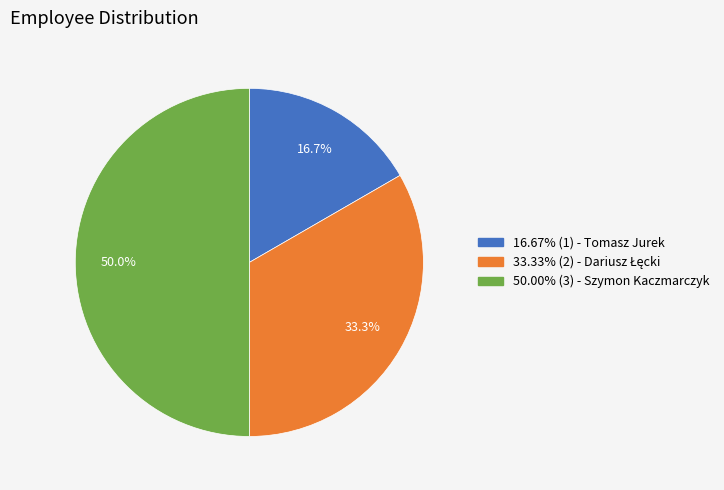

How many segments does this pie chart have?

3